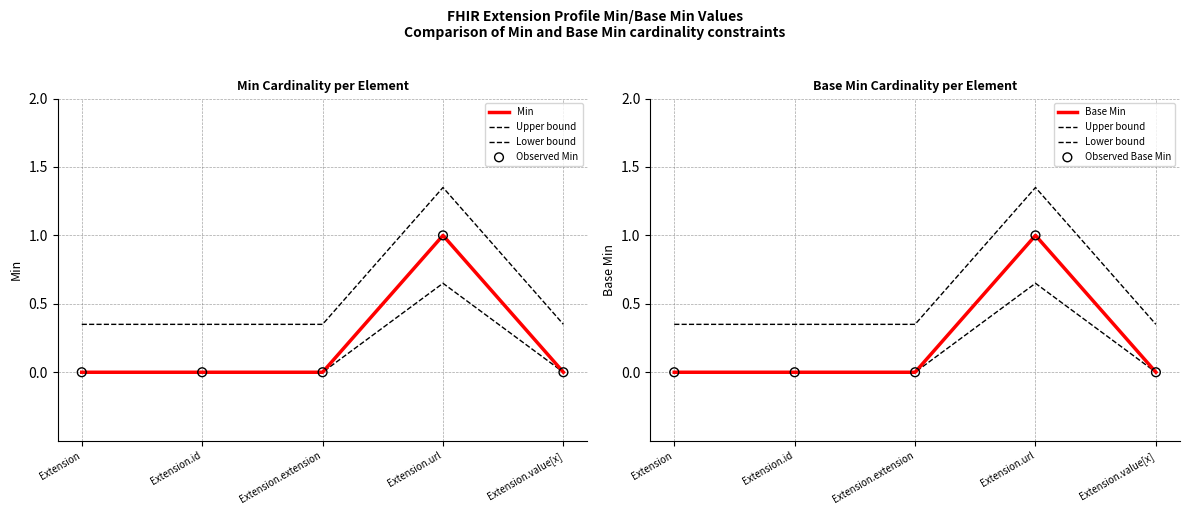

Which series has the largest Y range (max minus min)?

Min